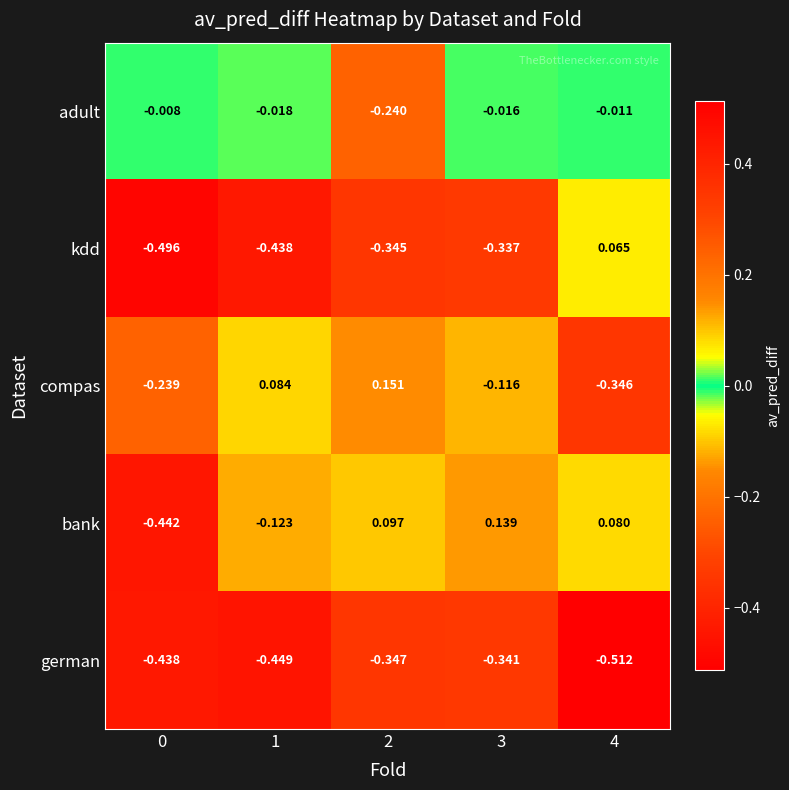

How many data points does each series have?

5